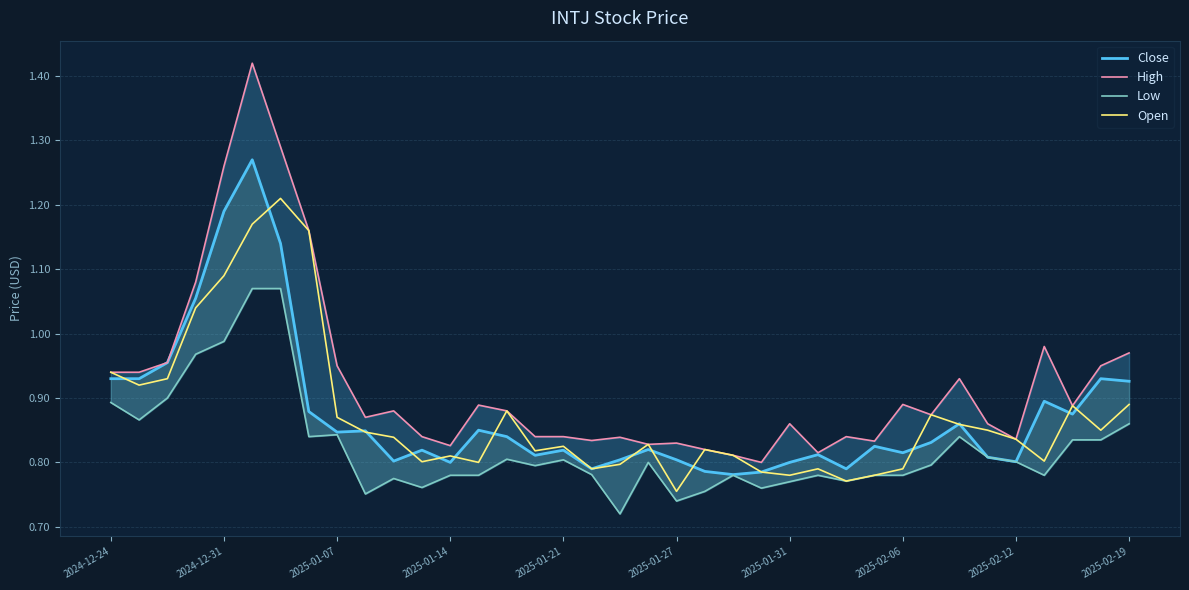

The value of Open at 2025-01-31 is 1.0. True or false?

False